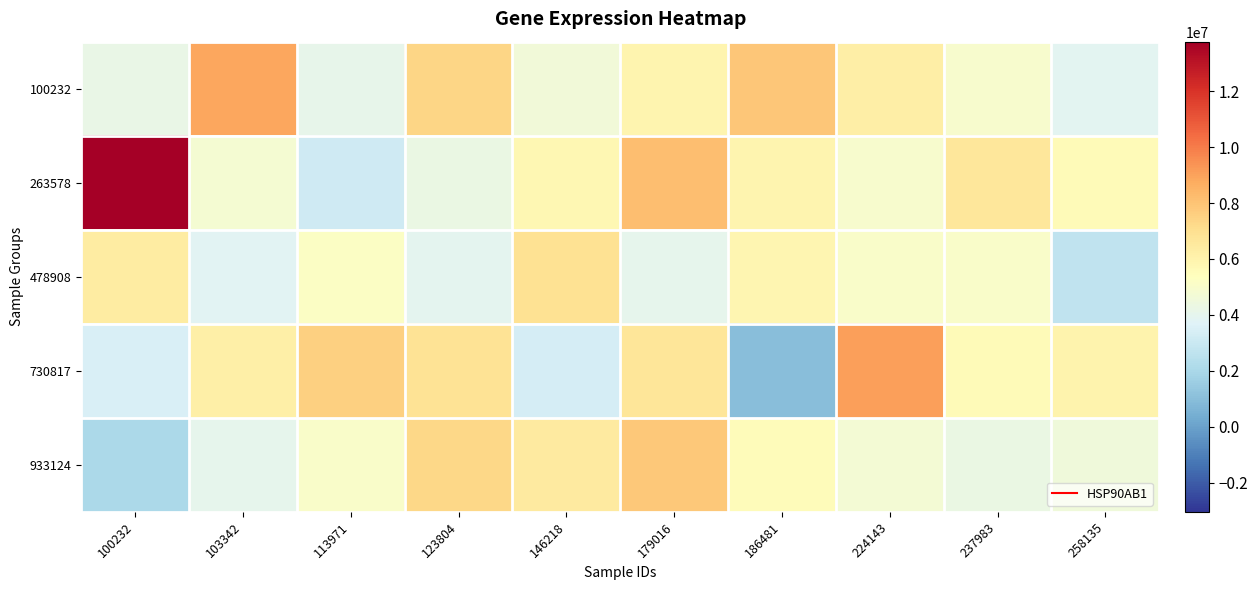

Which series has the widest spread of values?

263578